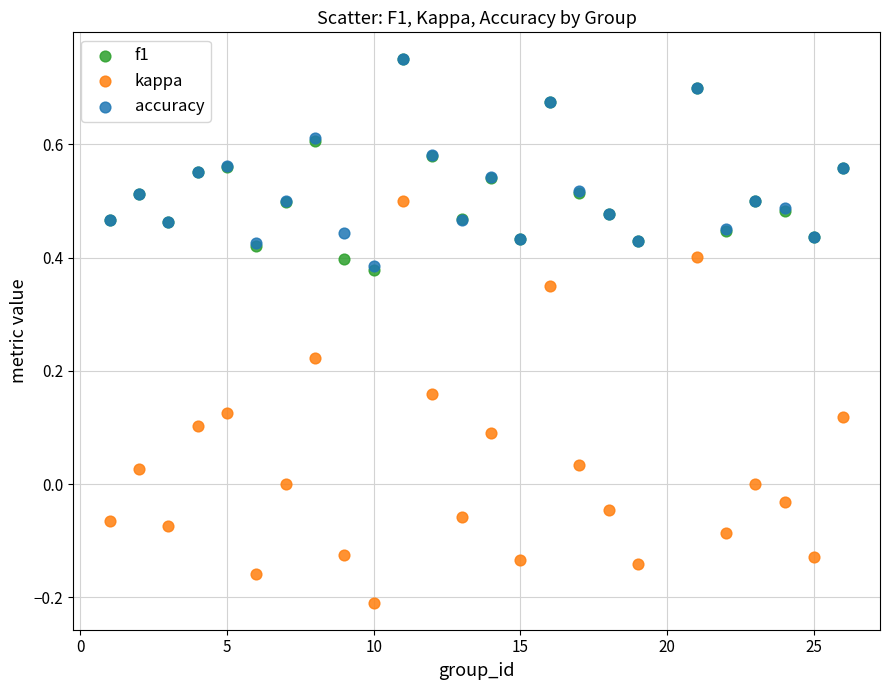

Which series has the largest Y range (max minus min)?

kappa